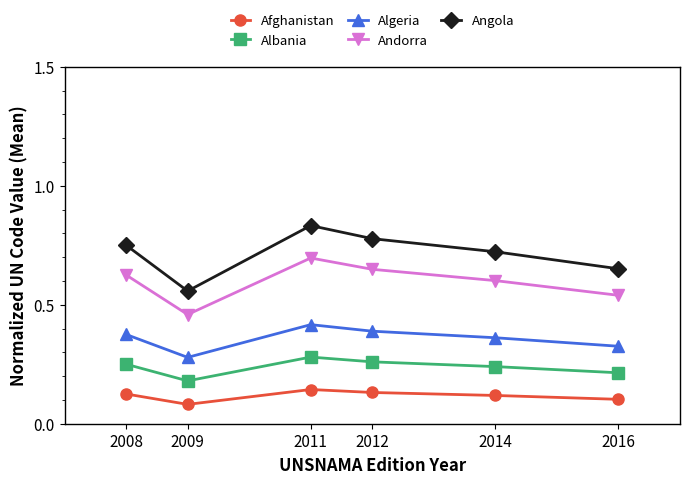

What is the sum of the Andorra values at 2012 and 2011?

1.3